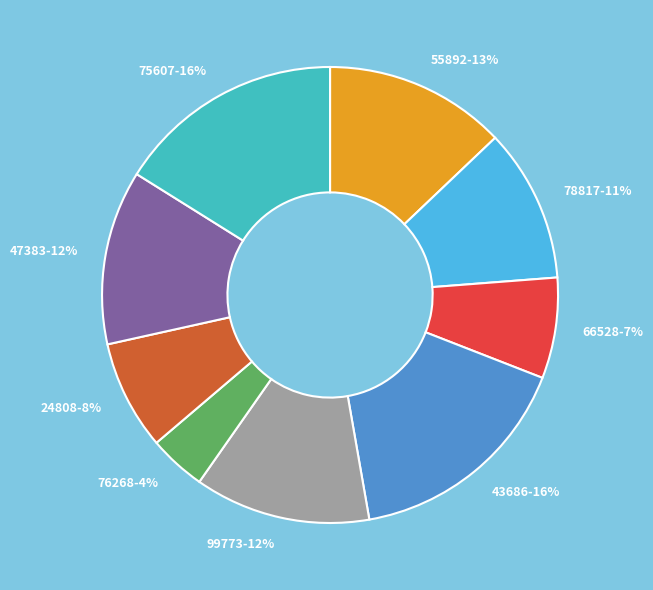

Do 43686 and 24808 together represent more than half of the pie?

No